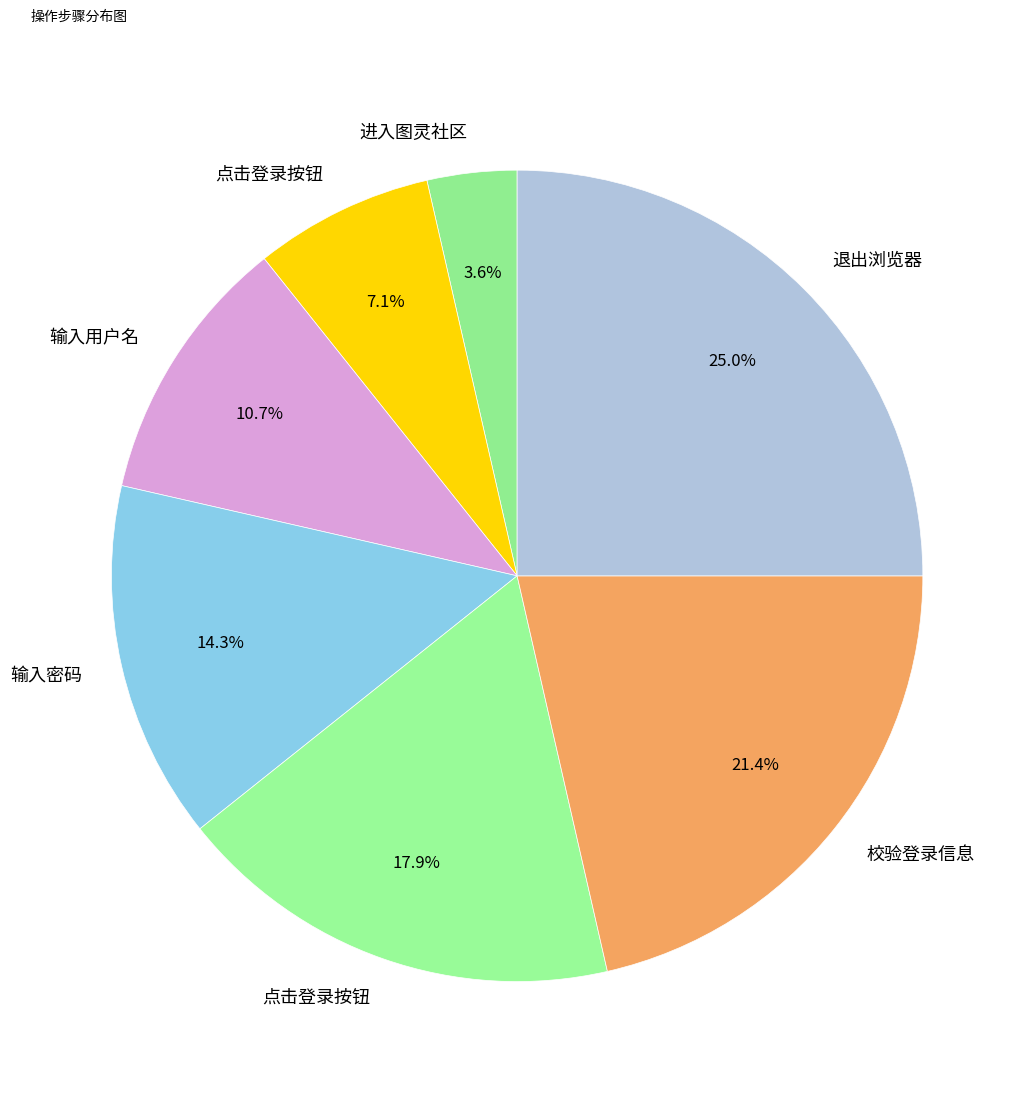

Does any single category account for the majority?

No